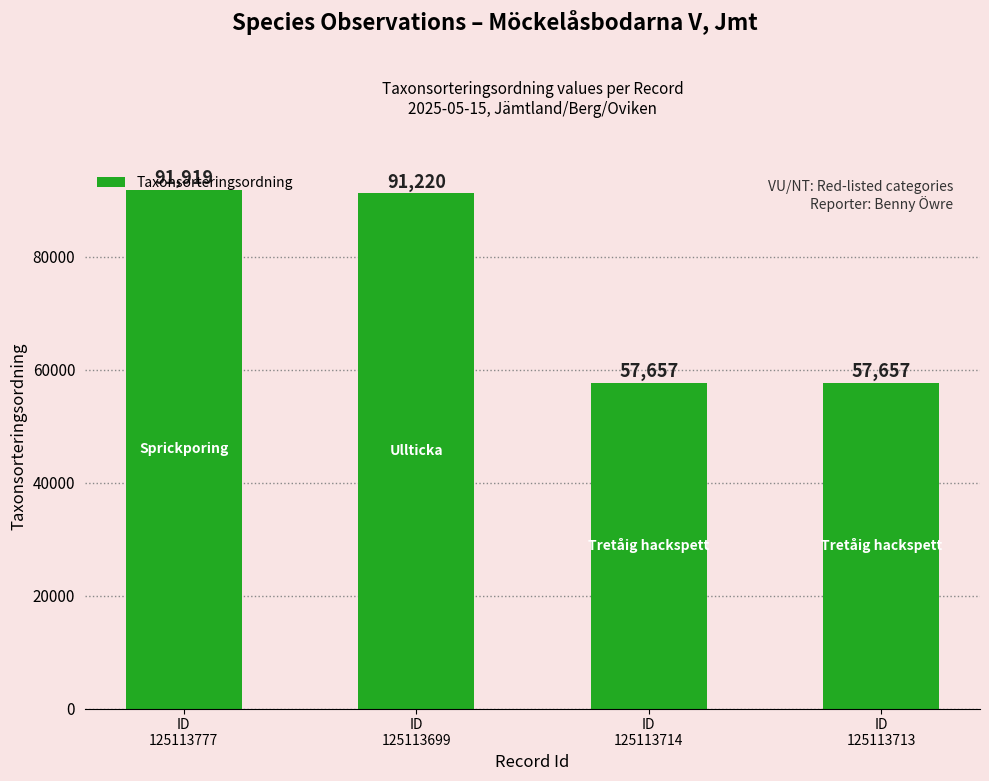

What is the value of the 1st bar from the left?

91919